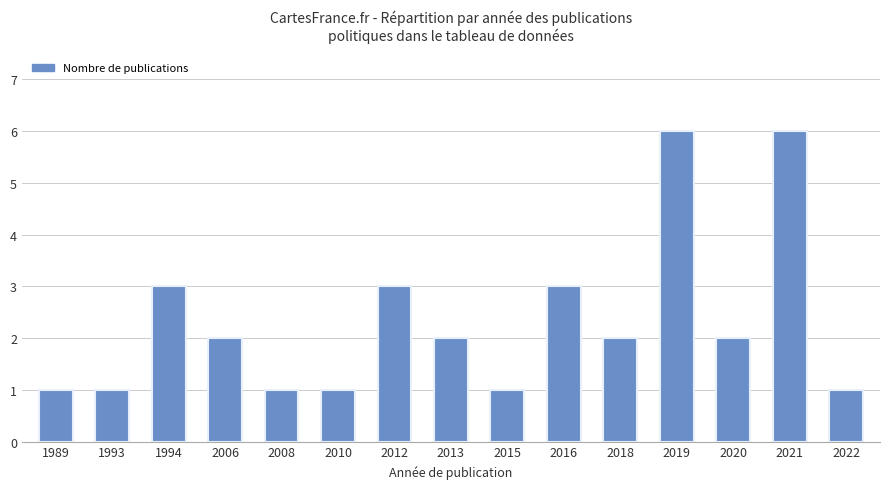

What is the change in value from 2008 to 2012?

+2